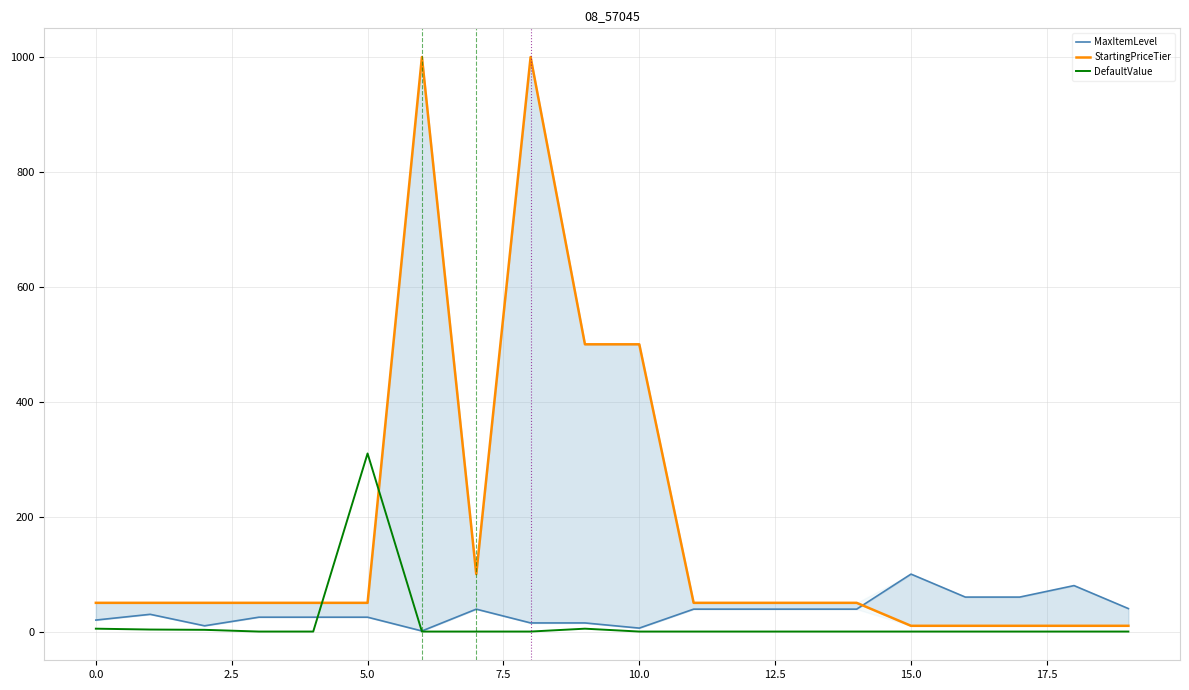

Reading left to right, extract all data points from this chart.

MaxItemLevel: 20.0	30.0	10.0	25.0	25.0	25.0	1.0	39.0	15.0	15.0	6.0	39.0	39.0	39.0	39.0	100.0	60.0	60.0	80.0	40.0
StartingPriceTier: 50.0	50.0	50.0	50.0	50.0	50.0	1000.0	100.0	1000.0	500.0	500.0	50.0	50.0	50.0	50.0	10.0	10.0	10.0	10.0	10.0
DefaultValue: 5.0	3.5	3.0	0.0	0.0	310.0	0.0	0.0	0.0	5.0	0.0	0.0	0.0	0.0	0.0	0.0	0.0	0.0	0.0	0.0